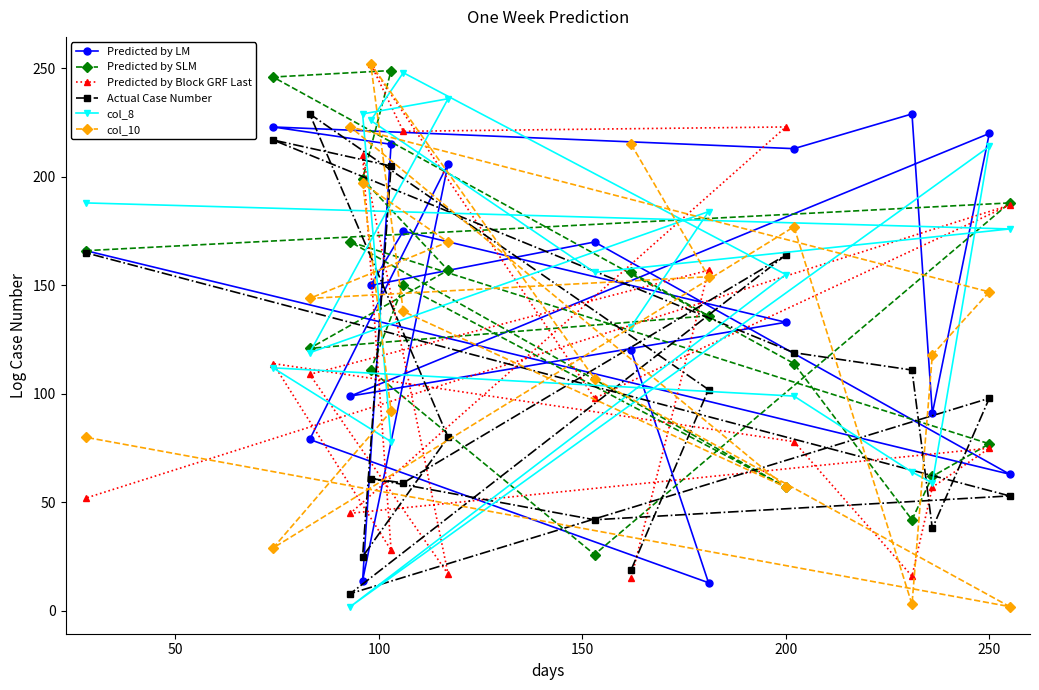

What is the greatest value displayed?

252